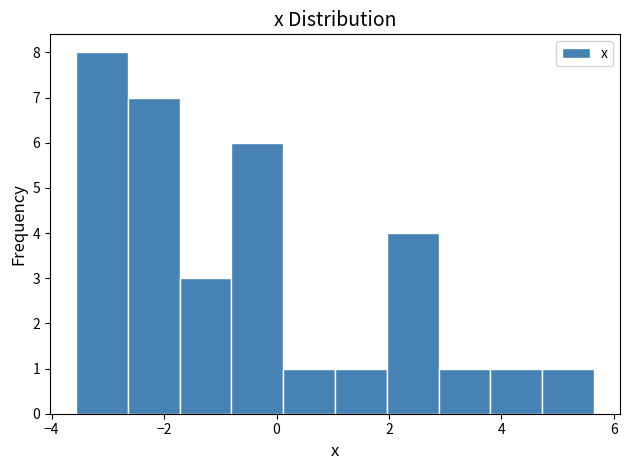

Reading left to right, list every bar in this chart as the range it spans on the x-axis followed by its height. Neither the bar edges nor the heights are printed on the chart, so give them approximately, as read against the axes.

-3.6 to -2.6: 8
-2.6 to -1.8: 7
-1.8 to -0.8: 3
-0.8 to 0.2: 6
0.2 to 1.0: 1
1.0 to 2.0: 1
2.0 to 2.8: 4
2.8 to 3.8: 1
3.8 to 4.8: 1
4.8 to 5.6: 1